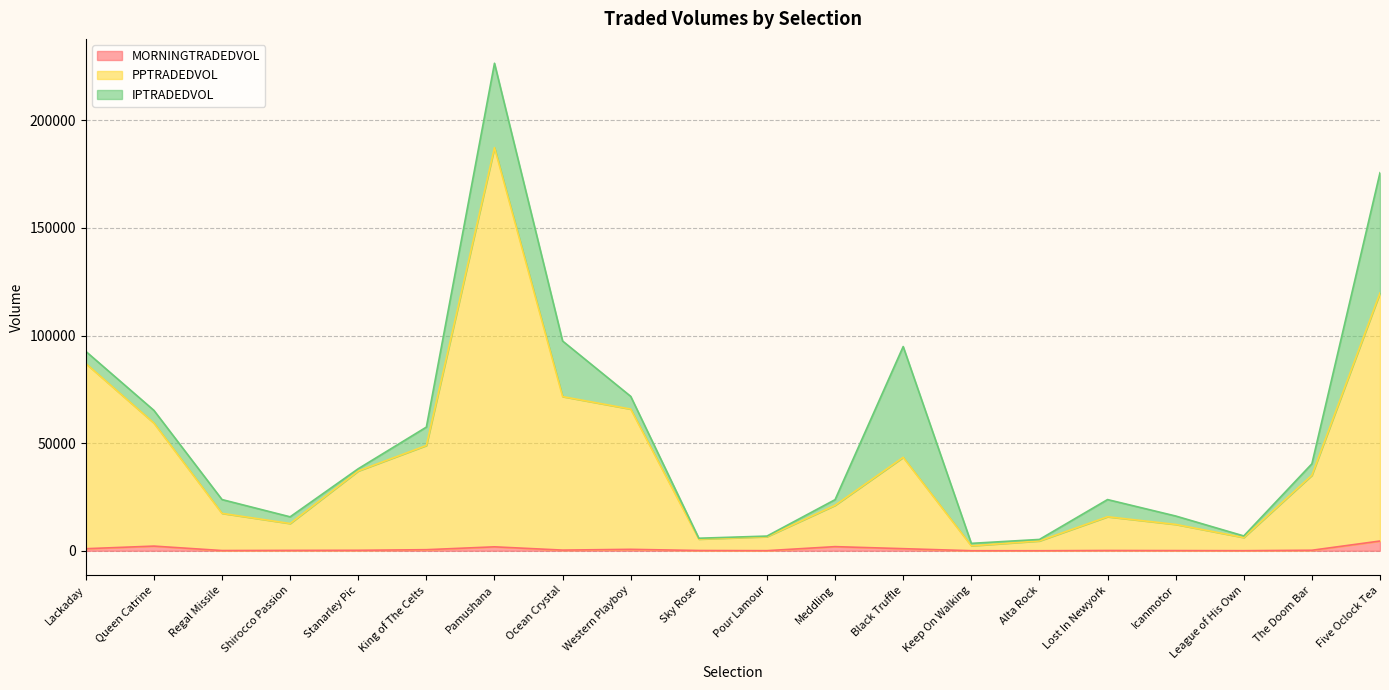

In MORNINGTRADEDVOL, how many points are lower than both neighbors (excluding endpoints)?

5